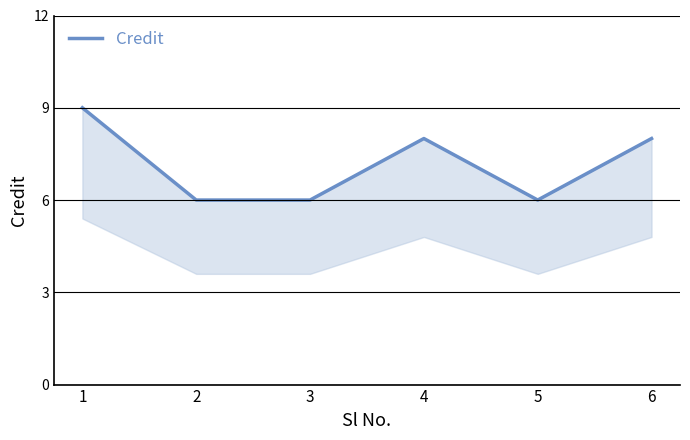

How many points are higher than both their immediate neighbors (excluding endpoints)?

1